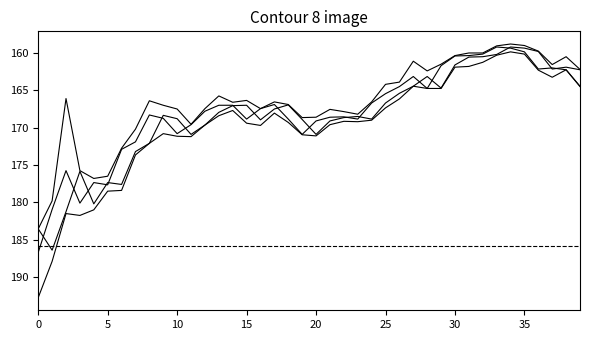

Is this an area chart (filled region under the line)?

No